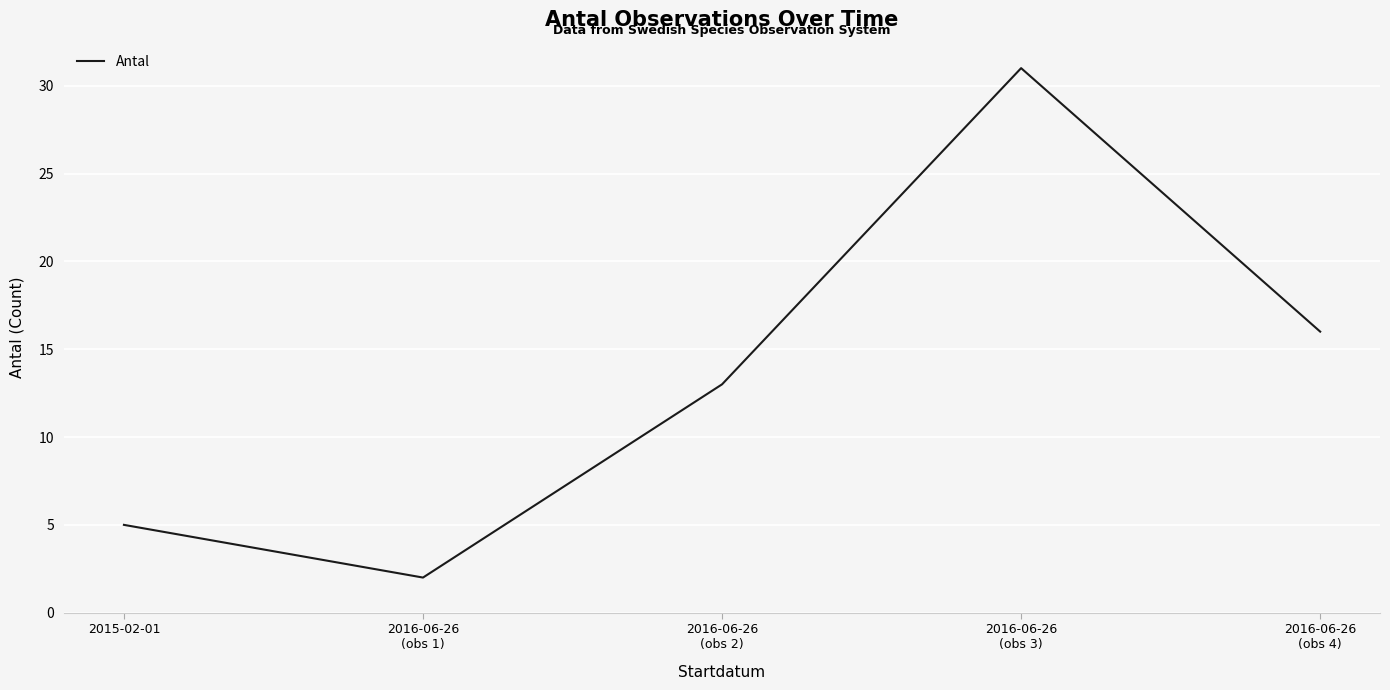

The value at 2016-06-26
(obs 2) is 18. True or false?

False